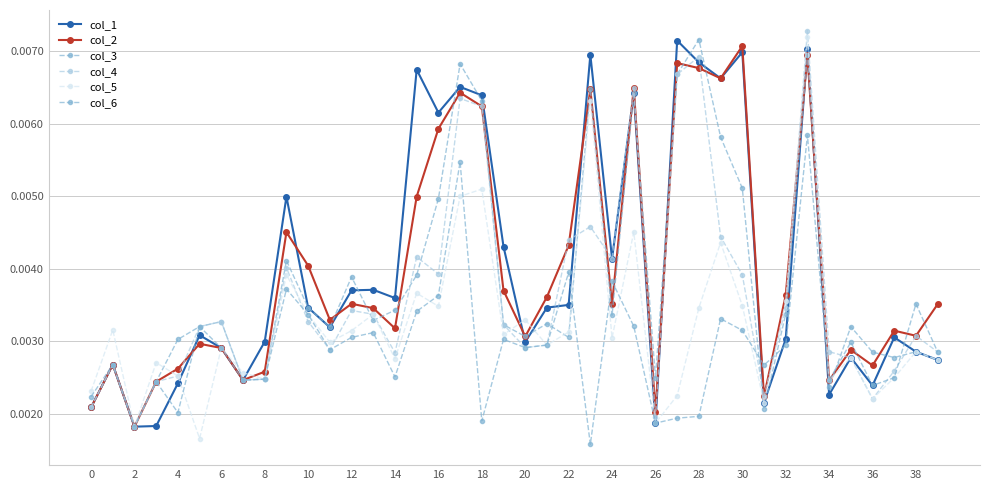

Is this an area chart (filled region under the line)?

No